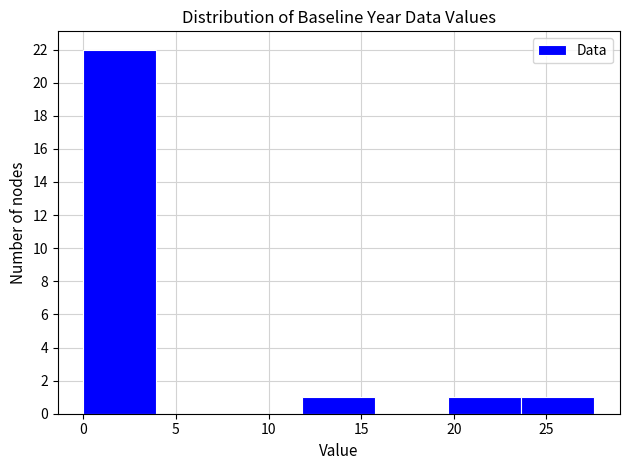

Over which range of the x-axis is the bar tallest?

0.0 to 4.0